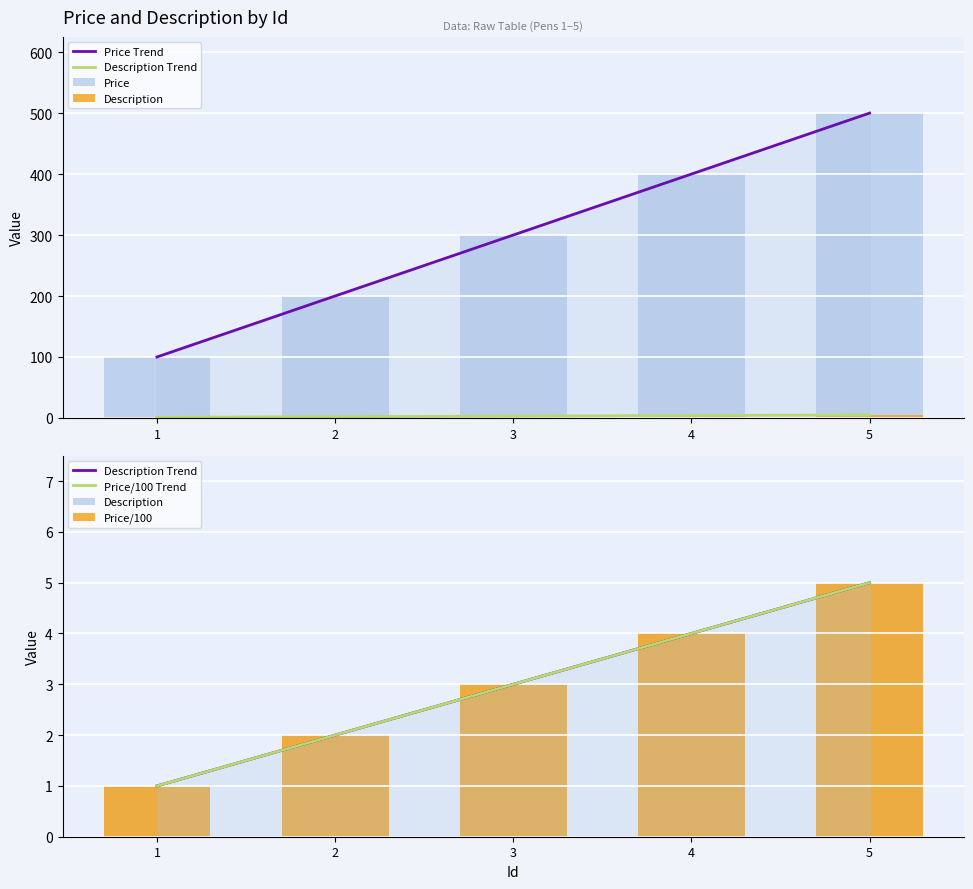

List the labels in order of Price/100 Trend value, smallest first.

1, 2, 3, 4, 5